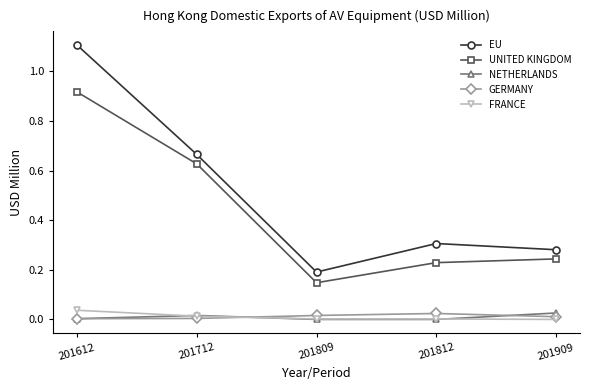

Where is the first local minimum for UNITED KINGDOM?

201809